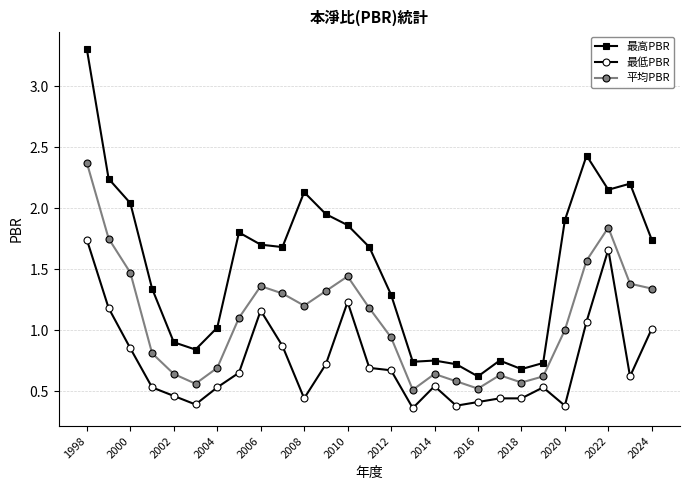

What is the greatest value displayed?

3.3